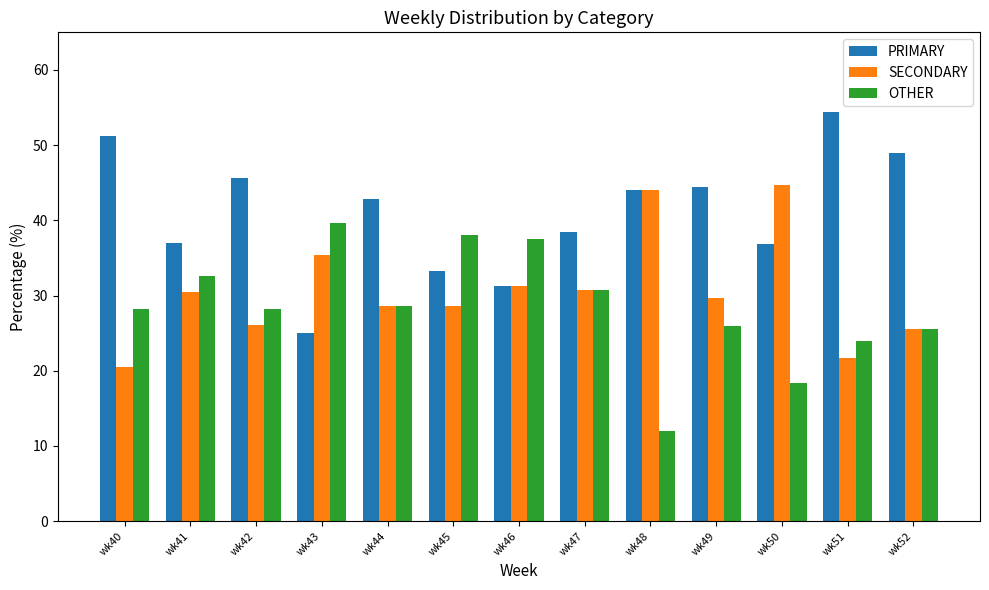

Which series has the largest range (max minus min)?

PRIMARY